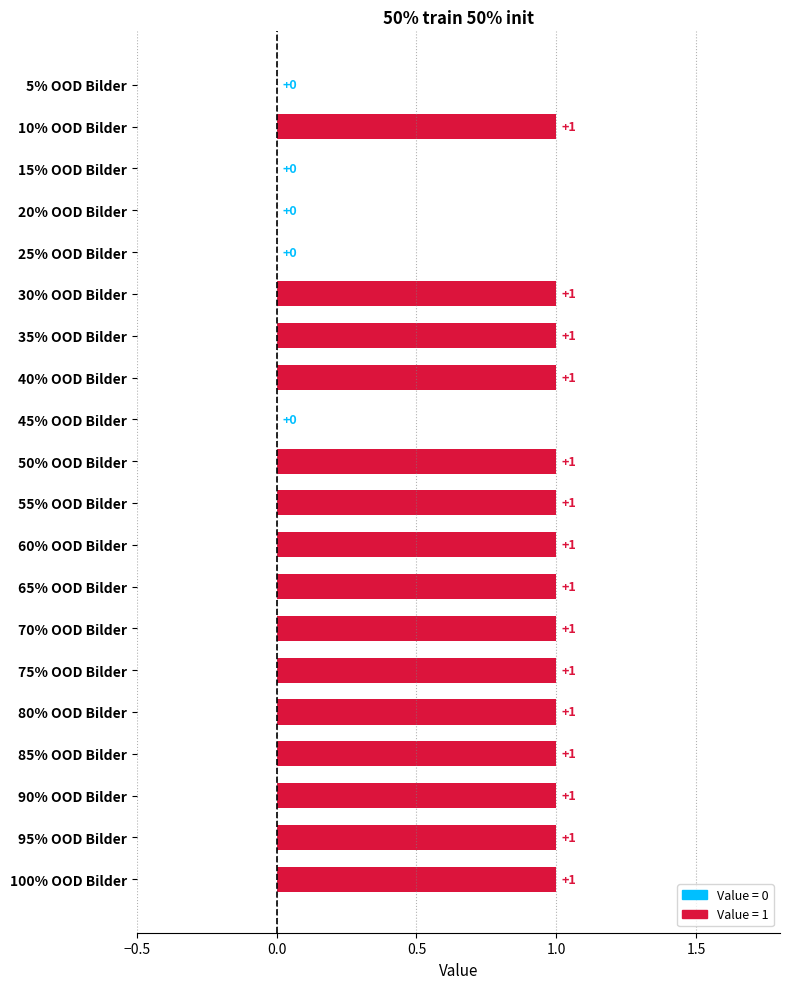

What is the sum of all values?

15